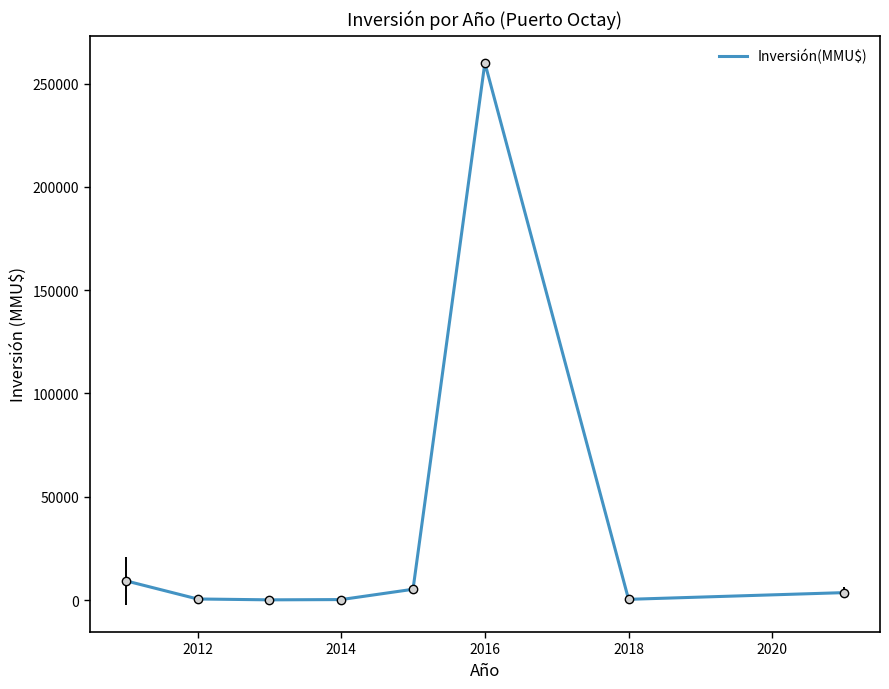

True or false: there are more than 2 points higher than both neighbors.

False